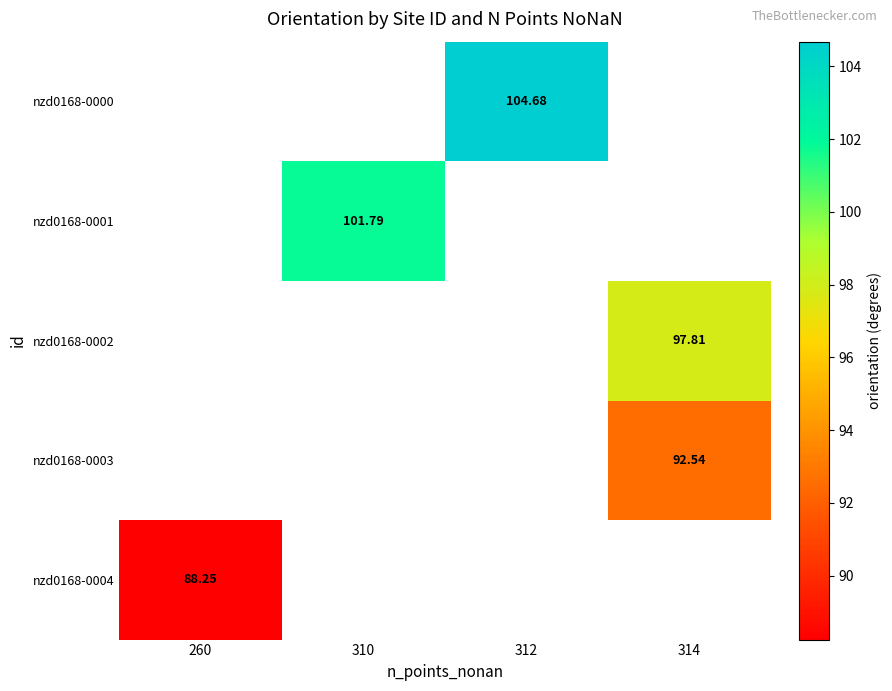

True or false: nzd0168-0003 has a value of 53.4 at 314.

False